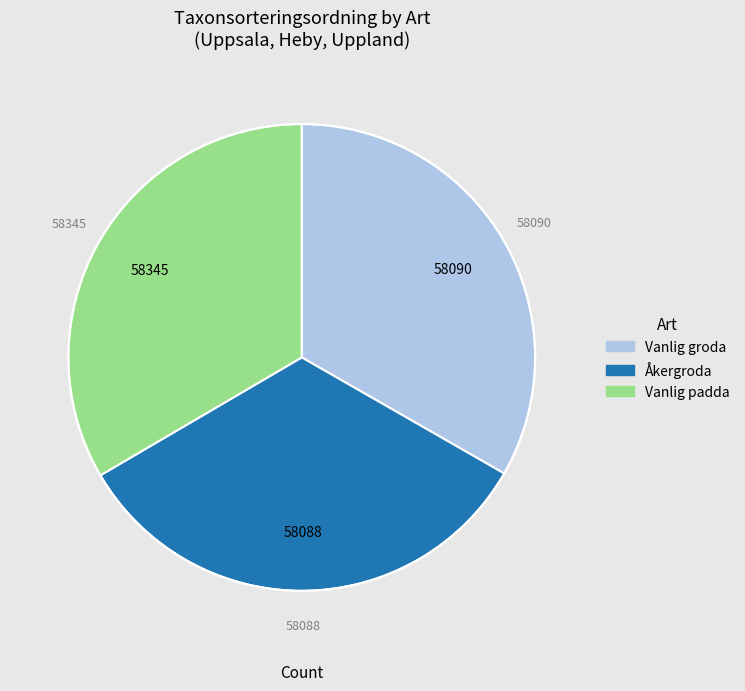

Does any single category account for the majority?

No